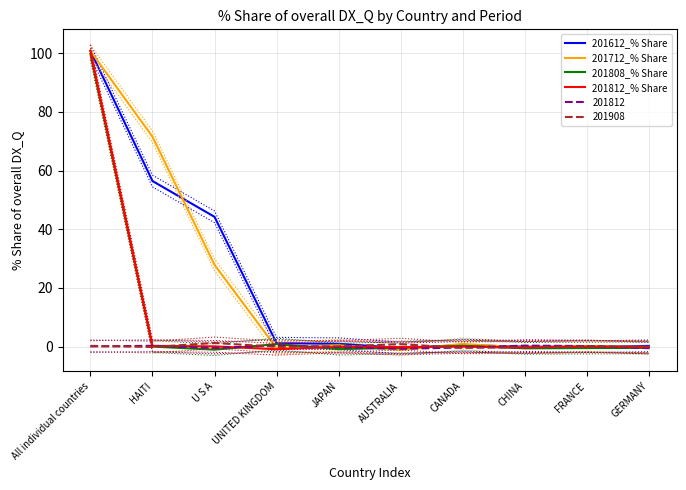

What is the spread (max minus min) of values at CHINA?

0.5